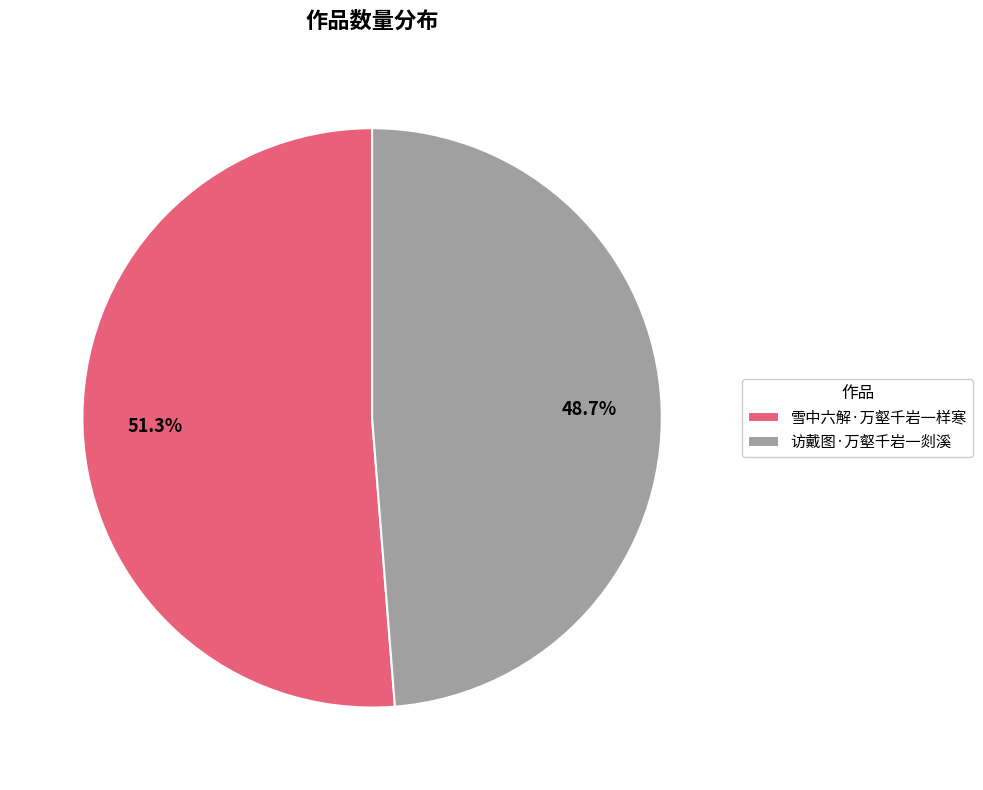

Count the number of slices in the pie.

2